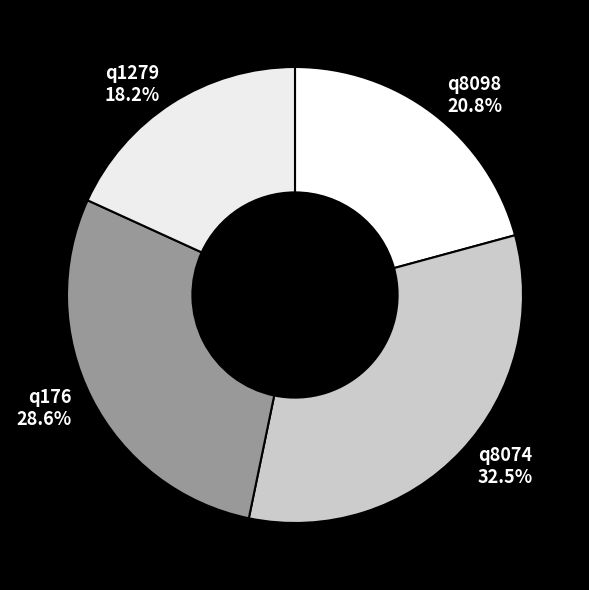

Which has a higher value, q8098 or q176?

q176